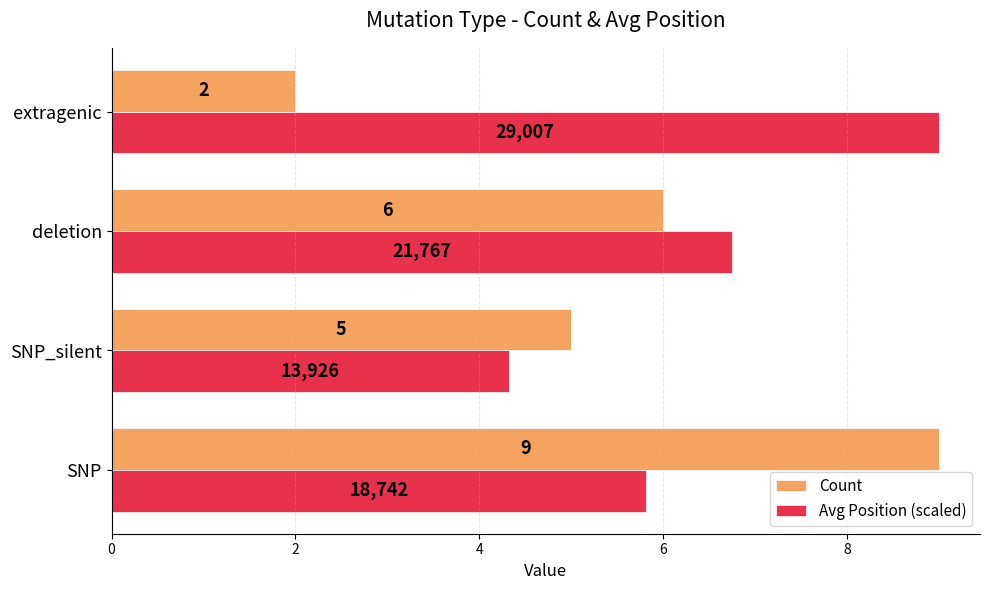

Rank the series by their average value, from highest to lowest.

Avg Position (scaled), Count